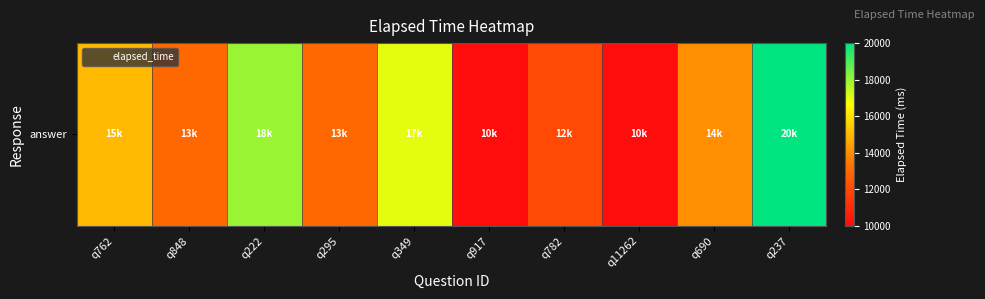

Rank the categories by value from lowest to highest.

q917, q11262, q782, q848, q295, q690, q762, q349, q222, q237